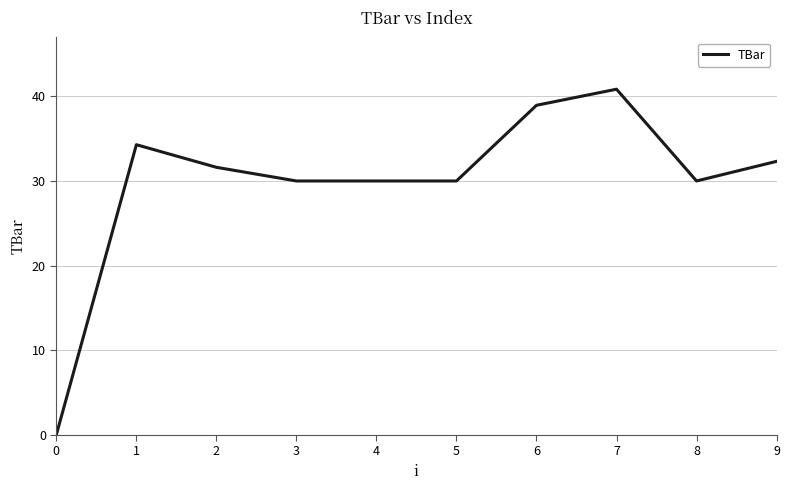

How many lines are shown in the chart?

1